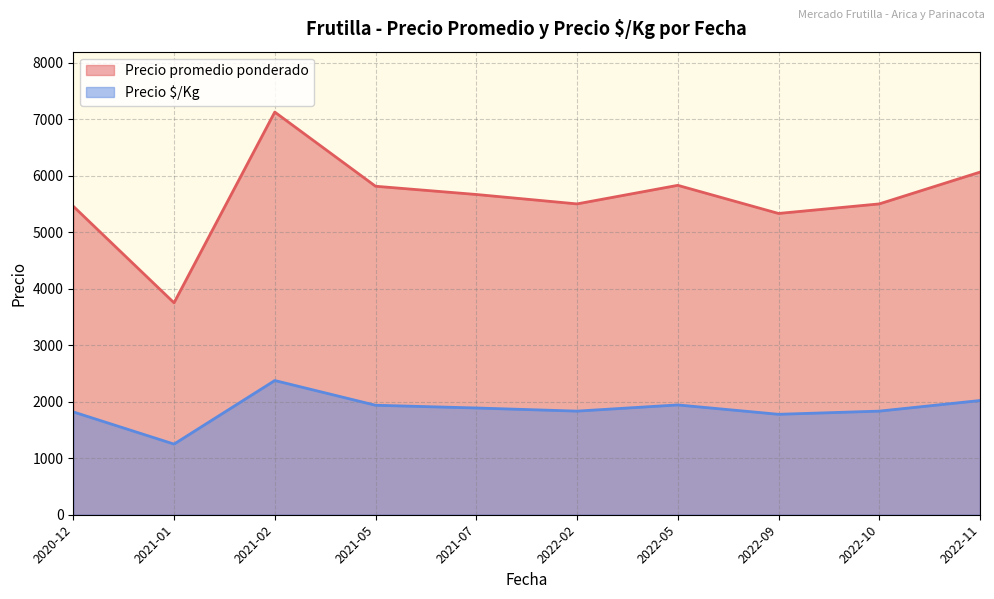

Which category has the lowest value in the Precio ¯/Kg series?

2021-01